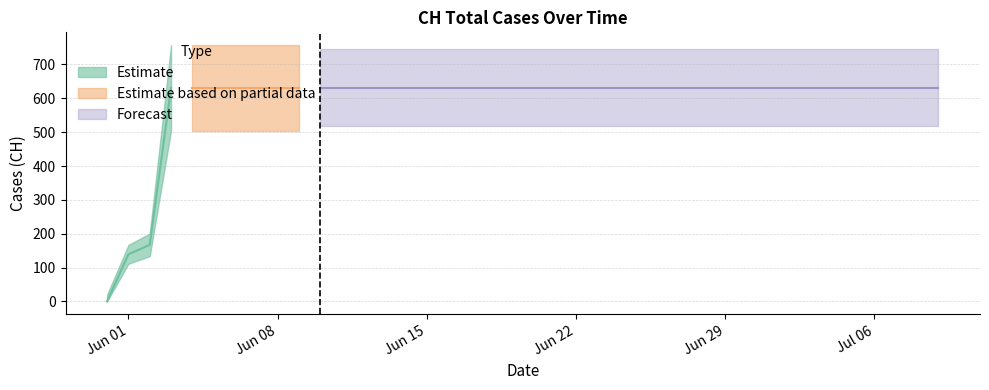

Between 2020-07-02 and 2020-07-04, which is larger?

2020-07-02